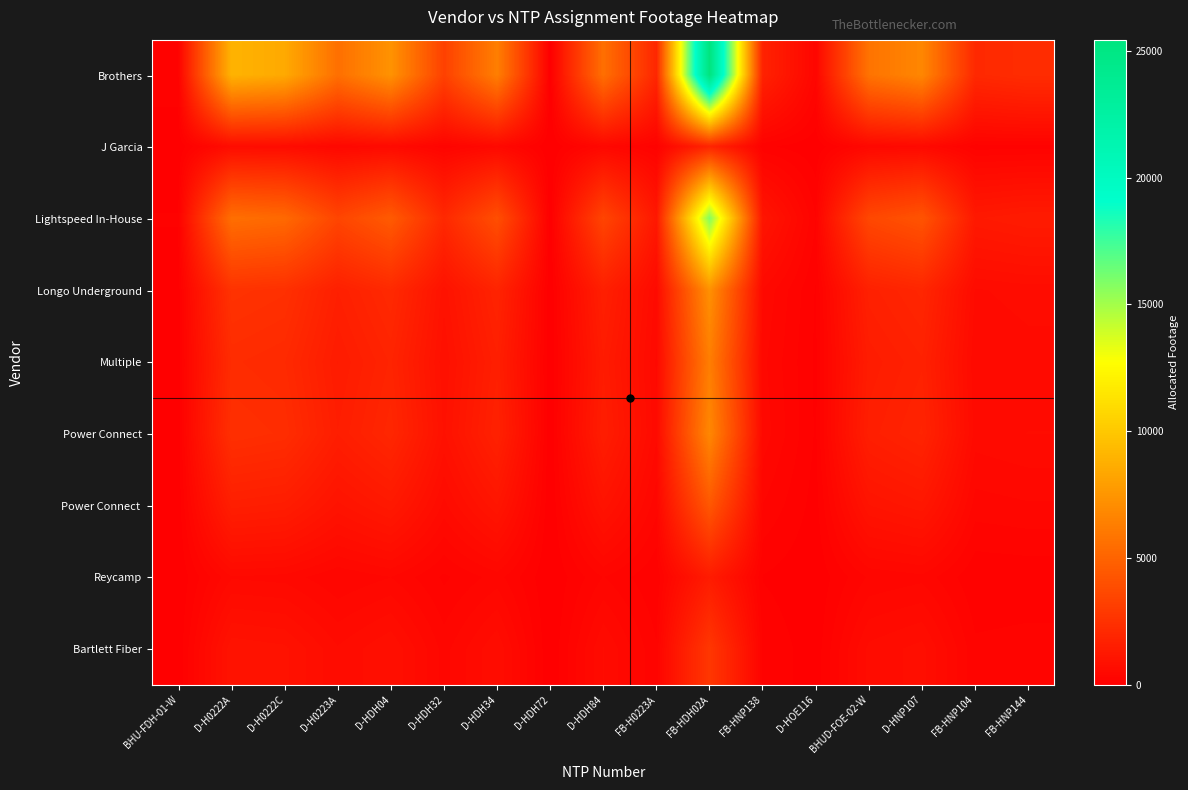

Reading right to left, extract all data points from this chart.

Brothers: FB-HNP144=2242.2	FB-HNP104=2049.7	D-HNP107=6762.4	BHUD-FOE-02-W=5766.1	D-HOE116=319.0	FB-HNP138=1717.2	FB-HDH02A=25438.8	FB-H0223A=1942.2	D-HDH84=5569.1	D-HDH72=0.0	D-HDH34=6337.0	D-HDH32=3281.0	D-HDH04=7305.3	D-H0223A=5602.7	D-H0222C=8465.0	D-H0222A=8933.0	BHU-FDH-01-W=171.3
J Garcia: FB-HNP144=159.2	FB-HNP104=145.5	D-HNP107=480.2	BHUD-FOE-02-W=409.5	D-HOE116=22.7	FB-HNP138=121.9	FB-HDH02A=1806.4	FB-H0223A=137.9	D-HDH84=395.5	D-HDH72=0.0	D-HDH34=450.0	D-HDH32=233.0	D-HDH04=518.8	D-H0223A=397.8	D-H0222C=601.1	D-H0222A=634.3	BHU-FDH-01-W=12.2
Lightspeed In-House: FB-HNP144=1393.8	FB-HNP104=1274.1	D-HNP107=4203.8	BHUD-FOE-02-W=3584.5	D-HOE116=198.3	FB-HNP138=1067.5	FB-HDH02A=15813.8	FB-H0223A=1207.3	D-HDH84=3462.0	D-HDH72=0.0	D-HDH34=3939.4	D-HDH32=2039.6	D-HDH04=4541.3	D-H0223A=3482.9	D-H0222C=5262.2	D-H0222A=5553.1	BHU-FDH-01-W=106.5
Longo Underground: FB-HNP144=637.5	FB-HNP104=582.7	D-HNP107=1922.6	BHUD-FOE-02-W=1639.3	D-HOE116=90.7	FB-HNP138=488.2	FB-HDH02A=7232.3	FB-H0223A=552.2	D-HDH84=1583.3	D-HDH72=0.0	D-HDH34=1801.6	D-HDH32=932.8	D-HDH04=2076.9	D-H0223A=1592.9	D-H0222C=2406.6	D-H0222A=2539.7	BHU-FDH-01-W=48.7
Multiple: FB-HNP144=554.4	FB-HNP104=506.8	D-HNP107=1672.2	BHUD-FOE-02-W=1425.8	D-HOE116=78.9	FB-HNP138=424.6	FB-HDH02A=6290.4	FB-H0223A=480.3	D-HDH84=1377.1	D-HDH72=0.0	D-HDH34=1567.0	D-HDH32=811.3	D-HDH04=1806.4	D-H0223A=1385.4	D-H0222C=2093.2	D-H0222A=2208.9	BHU-FDH-01-W=42.4
Power Connect: FB-HNP144=598.1	FB-HNP104=546.7	D-HNP107=1803.8	BHUD-FOE-02-W=1538.1	D-HOE116=85.1	FB-HNP138=458.0	FB-HDH02A=6785.6	FB-H0223A=518.1	D-HDH84=1485.5	D-HDH72=0.0	D-HDH34=1690.3	D-HDH32=875.2	D-HDH04=1948.6	D-H0223A=1494.5	D-H0222C=2258.0	D-H0222A=2382.8	BHU-FDH-01-W=45.7
Power Connect: FB-HNP144=598.1	FB-HNP104=546.7	D-HNP107=1803.8	BHUD-FOE-02-W=1538.1	D-HOE116=85.1	FB-HNP138=458.0	FB-HDH02A=6785.6	FB-H0223A=518.1	D-HDH84=1485.5	D-HDH72=0.0	D-HDH34=1690.3	D-HDH32=875.2	D-HDH04=1948.6	D-H0223A=1494.5	D-H0222C=2258.0	D-H0222A=2382.8	BHU-FDH-01-W=45.7
Reycamp: FB-HNP144=121.4	FB-HNP104=111.0	D-HNP107=366.1	BHUD-FOE-02-W=312.1	D-HOE116=17.3	FB-HNP138=93.0	FB-HDH02A=1377.1	FB-H0223A=105.1	D-HDH84=301.5	D-HDH72=0.0	D-HDH34=343.0	D-HDH32=177.6	D-HDH04=395.5	D-H0223A=303.3	D-H0222C=458.2	D-H0222A=483.6	BHU-FDH-01-W=9.3
Bartlett Fiber: FB-HNP144=243.6	FB-HNP104=222.7	D-HNP107=734.7	BHUD-FOE-02-W=626.4	D-HOE116=34.7	FB-HNP138=186.6	FB-HDH02A=2763.6	FB-H0223A=211.0	D-HDH84=605.0	D-HDH72=0.0	D-HDH34=688.4	D-HDH32=356.4	D-HDH04=793.6	D-H0223A=608.7	D-H0222C=919.6	D-H0222A=970.5	BHU-FDH-01-W=18.6